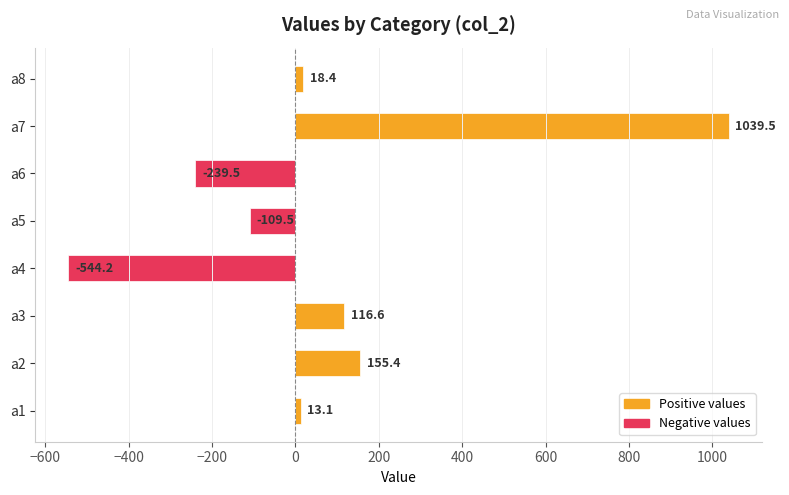

How many series are shown in this chart?

1